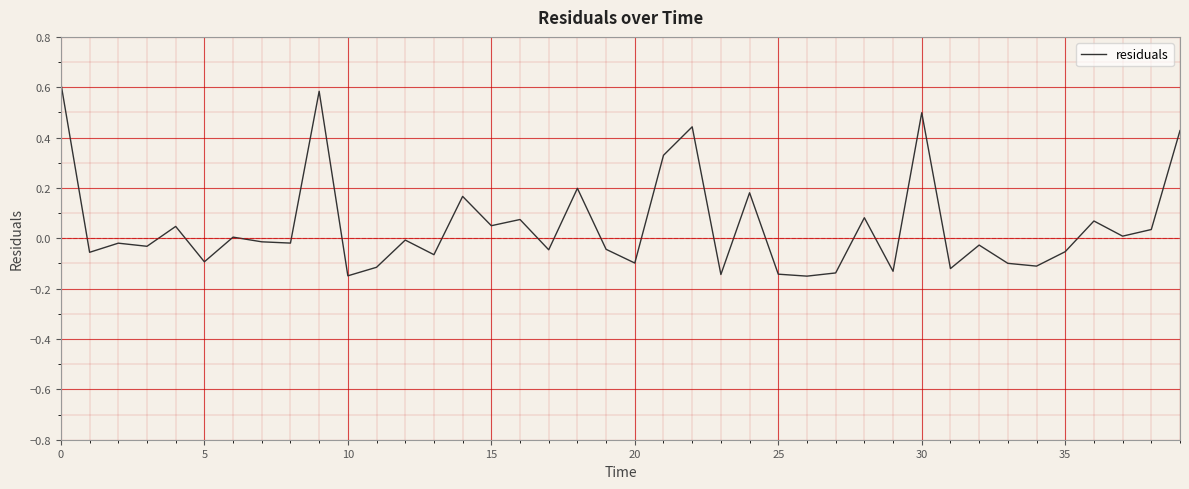

What is the maximum value shown in the chart?

0.6